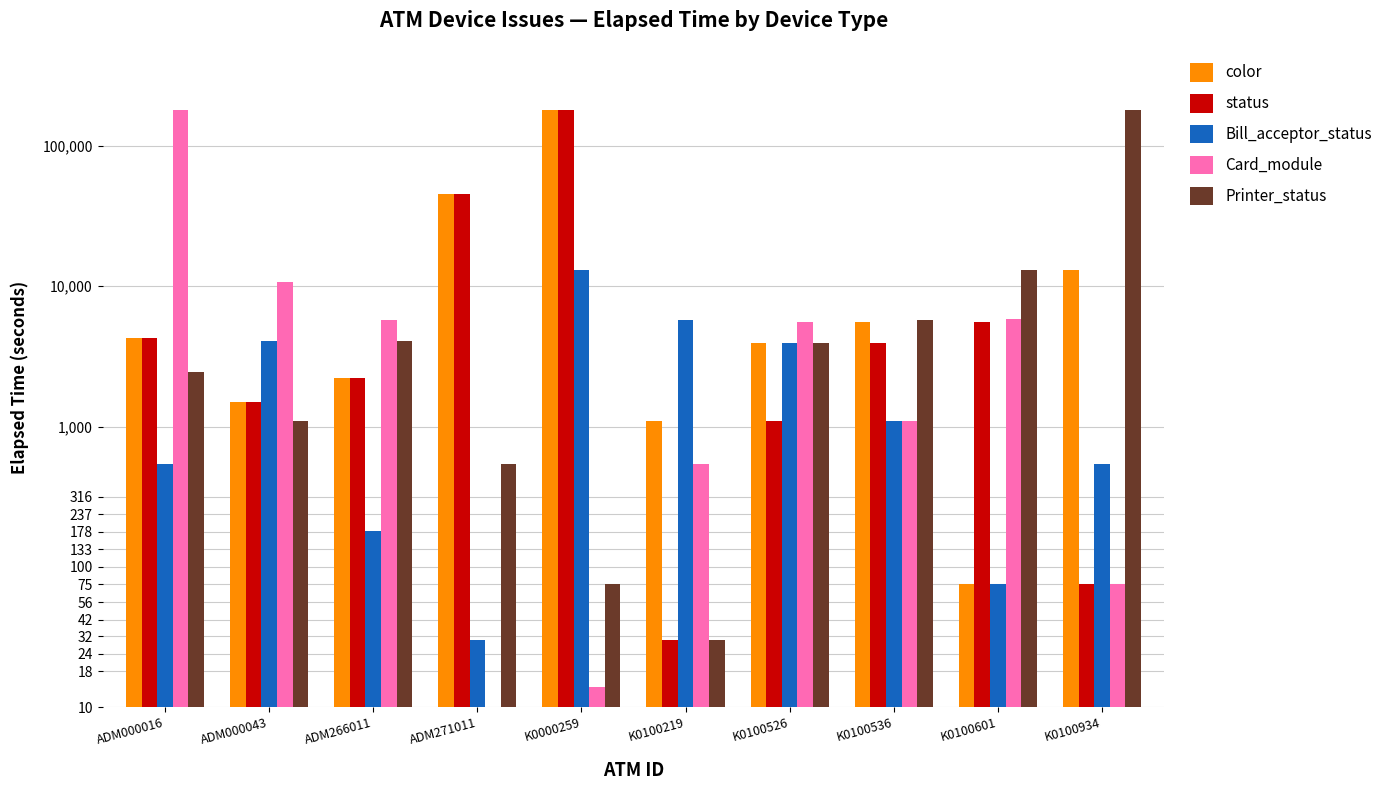

At which label does Bill_acceptor_status first exceed 1095?

ADM000043